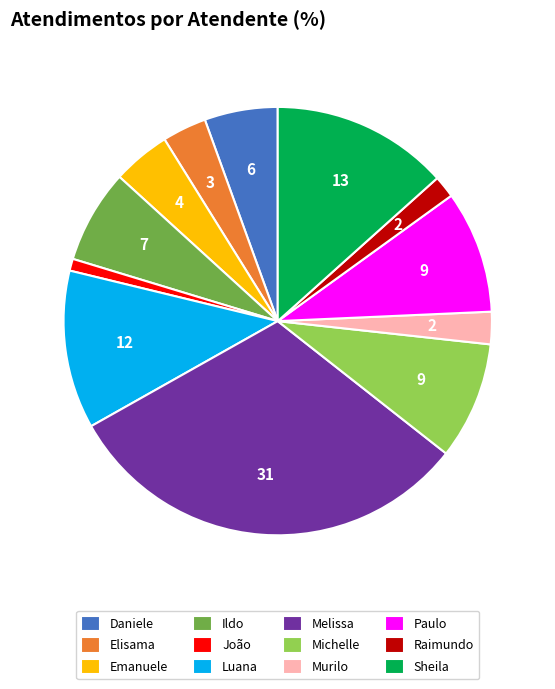

How many segments does this pie chart have?

12